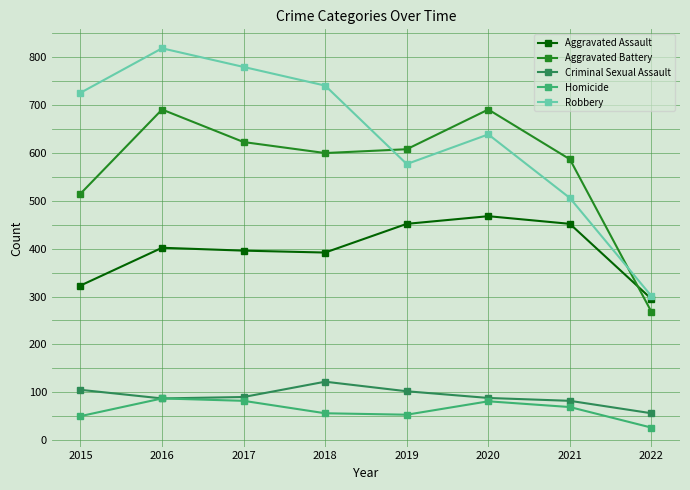

Which category has the lowest value in the Aggravated Assault series?

2022